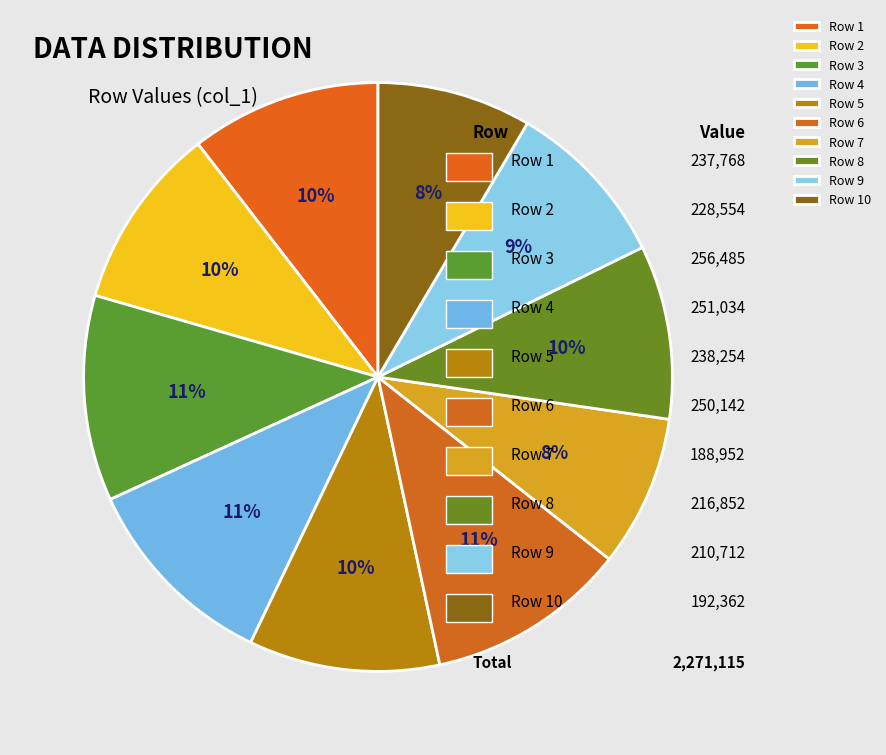

To the nearest percent, what portion does Row 3 represent?

11%